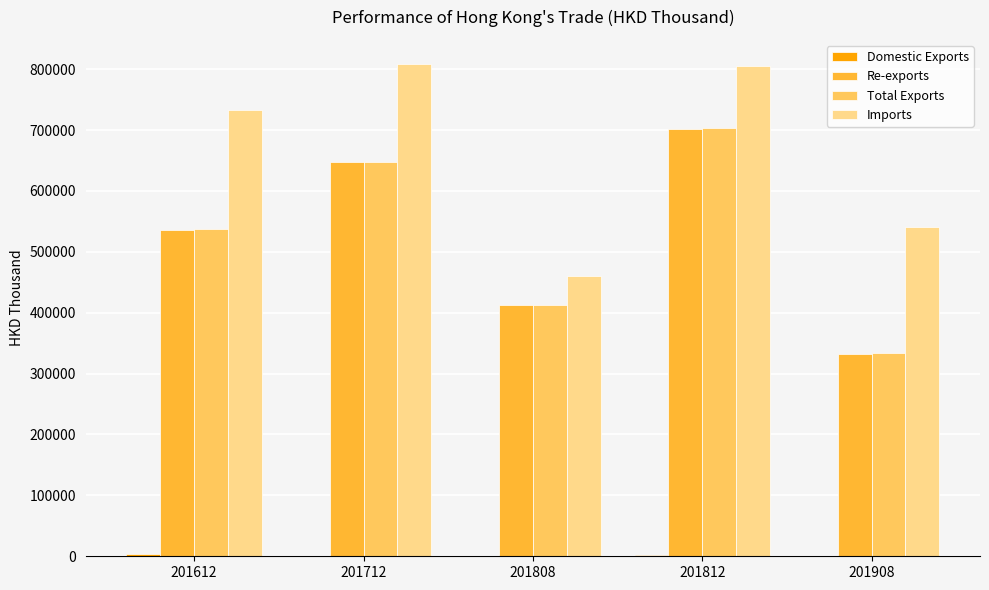

What is the total value across all series at 201812?

2212593.7